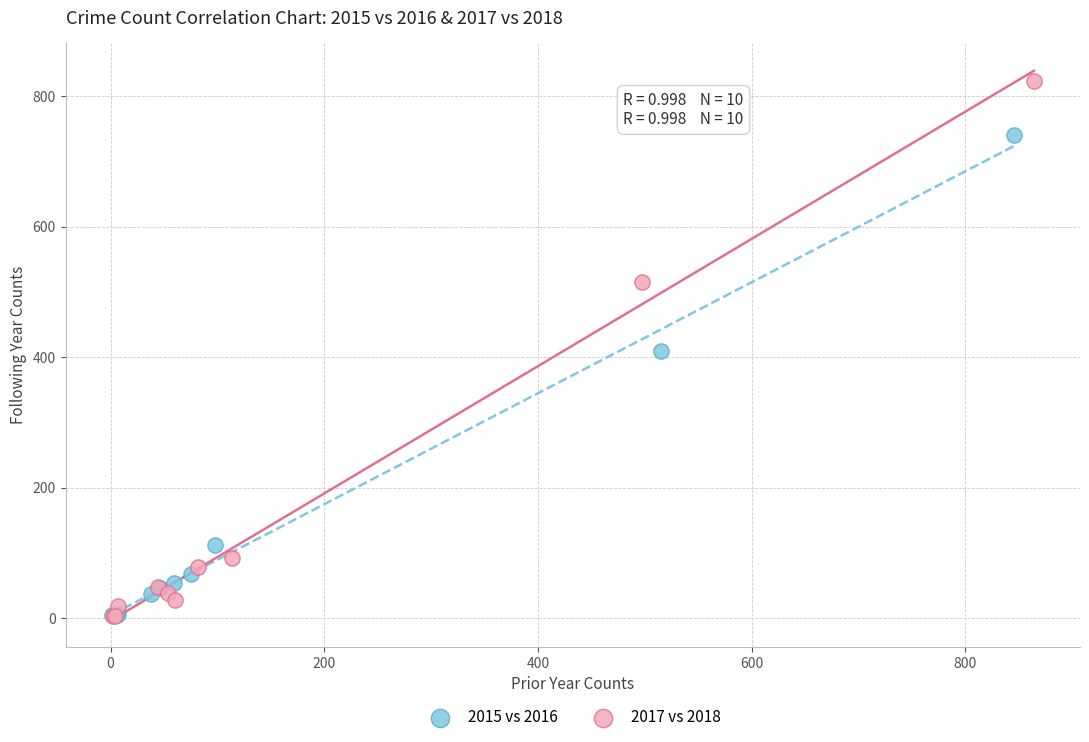

Which series reaches the maximum Y coordinate?

2017 vs 2018